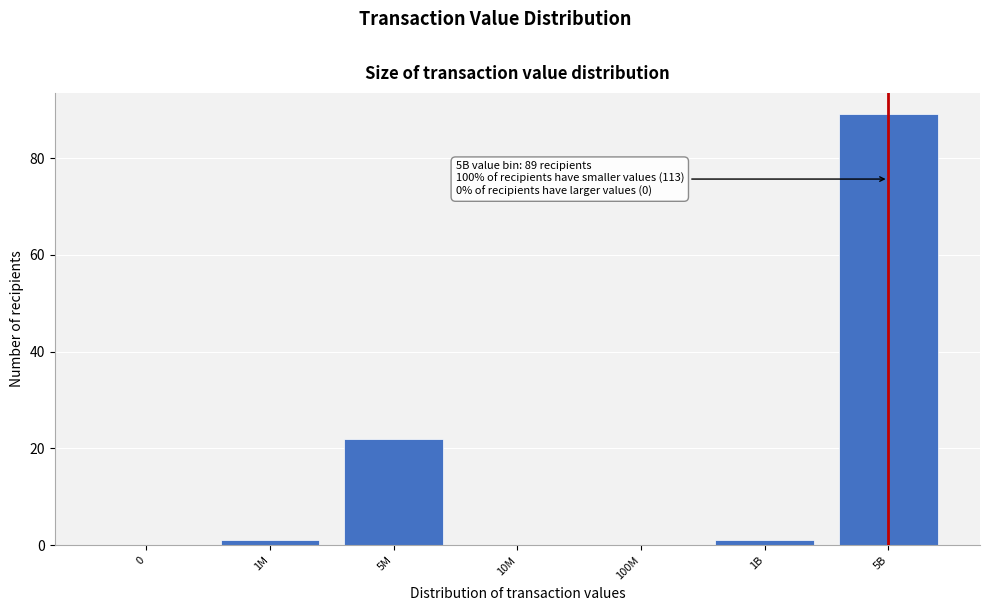

Reading left to right, what are all the values shown in this chart?

0=0	1M=1	5M=22	10M=0	100M=0	1B=1	5B=89